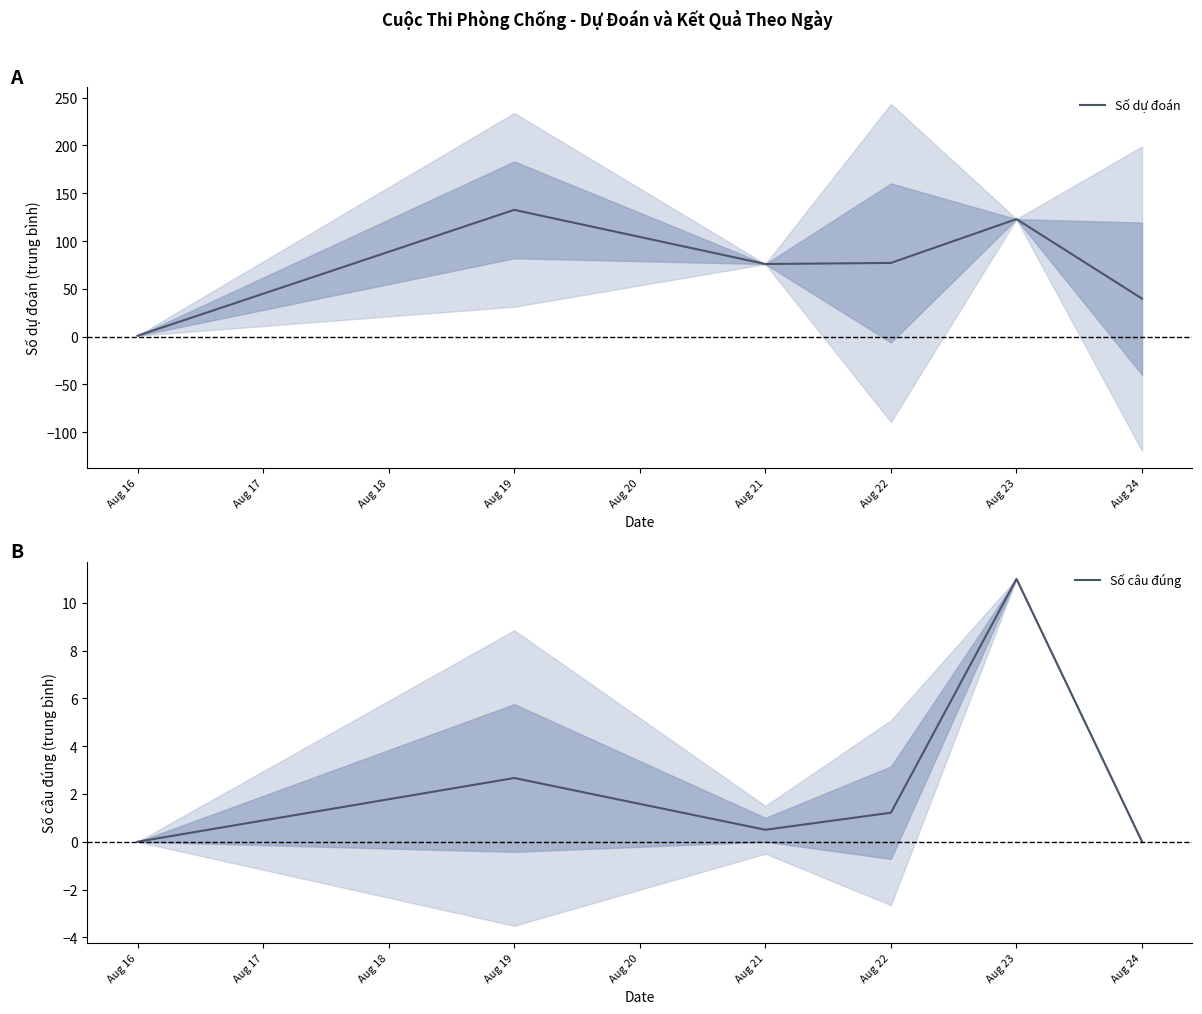

The Số dự đoán series shows 20.5 at Aug 21. True or false?

False